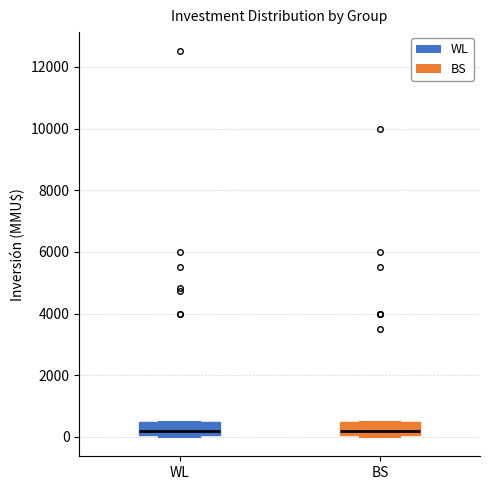

Reading left to right, read every box against the y-axis: the position of its median line, the range the box covers, and the ends of its whiskers. The values are not printed on the chart, so give them approximately, as read against the axis.

WL: median 200, box 0 to 600, whiskers 0 (just below the box's lower edge) to 600
BS: median 200, box 0 to 600, whiskers 0 to 600